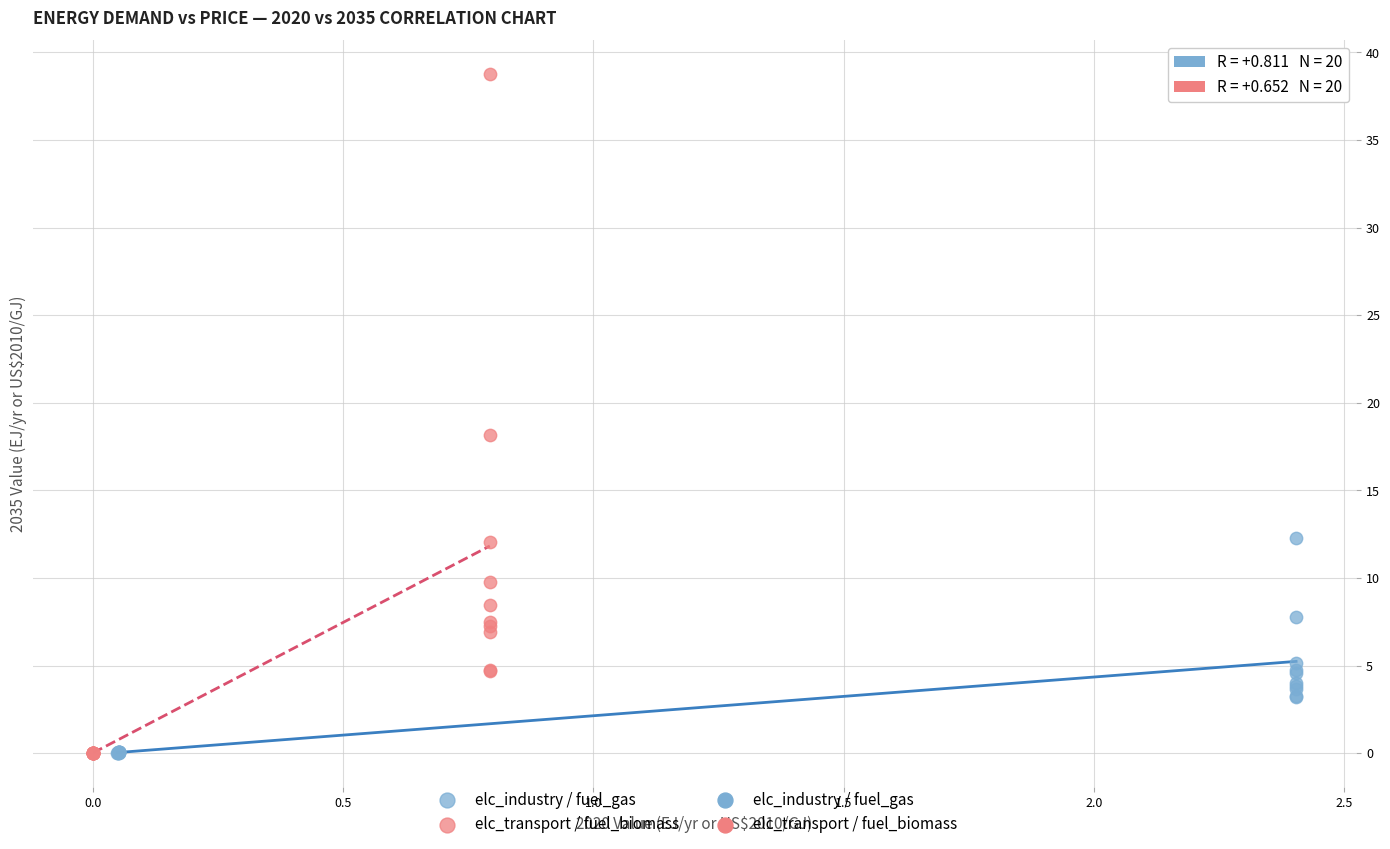

Which series has the widest spread of Y values?

elc_transport / fuel_biomass